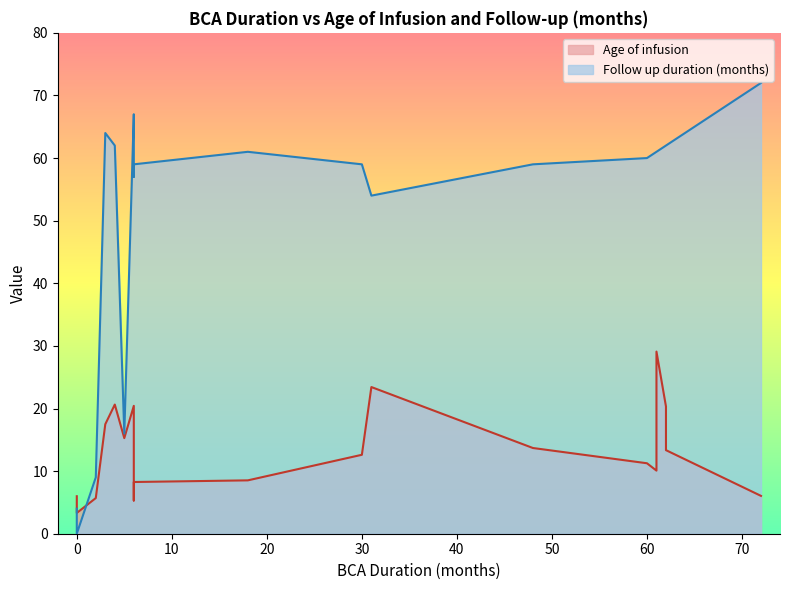

Rank the categories by Follow up duration (months) value from lowest to highest.

0, 0, 2, 5, 31, 6, 48, 30, 6, 60, 18, 61, 61, 61, 62, 4, 62, 3, 6, 72